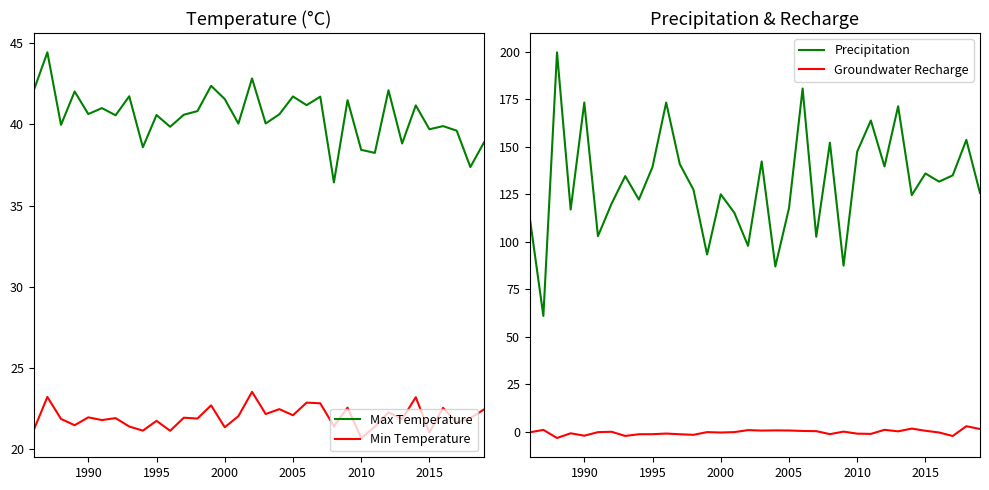

True or false: Max Temperature and Min Temperature cross at least once.

False